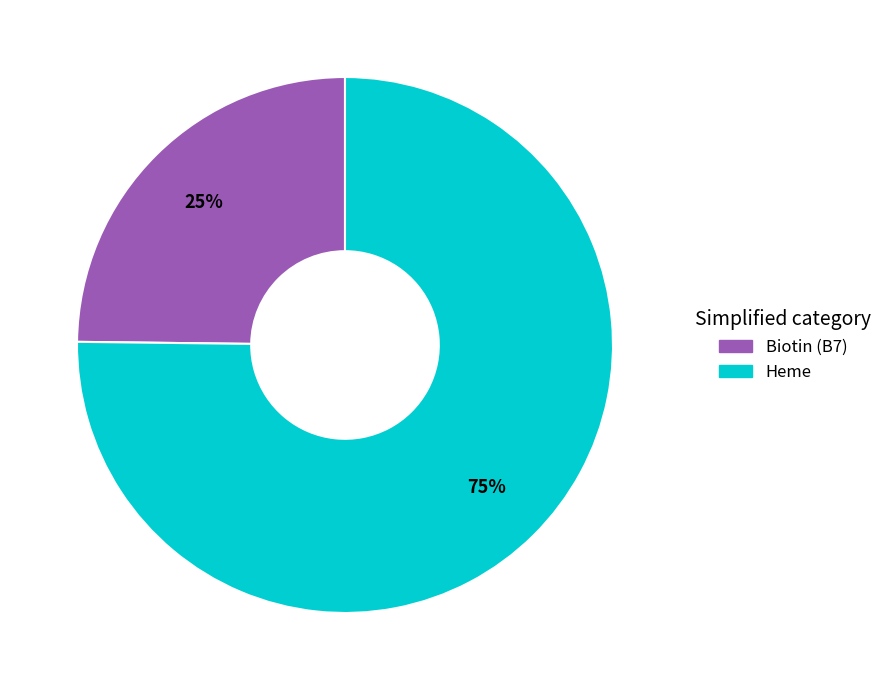

How many segments does this pie chart have?

2